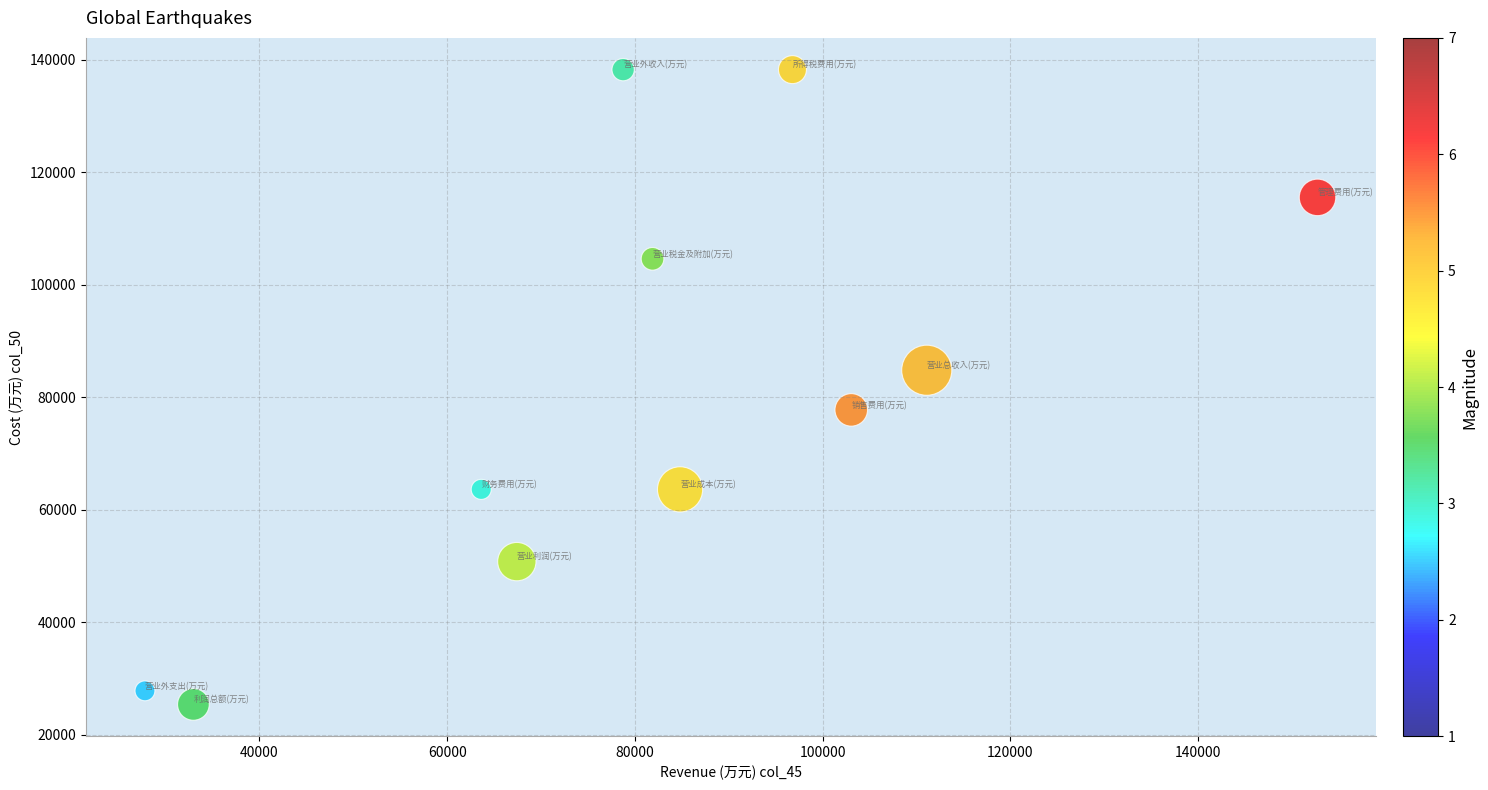

What is the range of X values (max minus min)?

124914